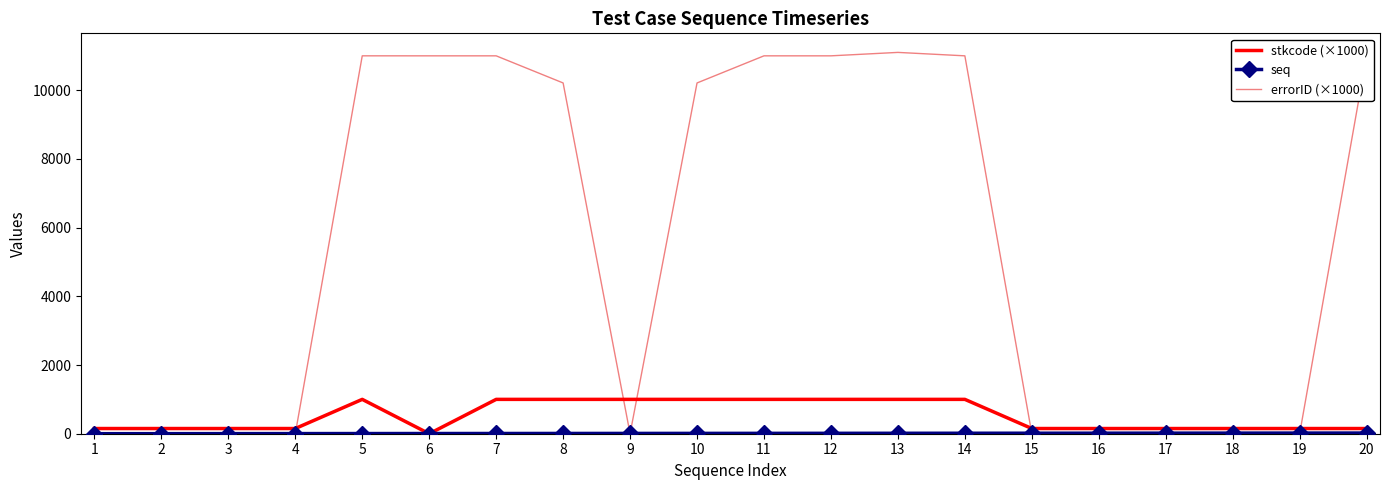

True or false: stkcode (×1000) and errorID (×1000) cross at least once.

True